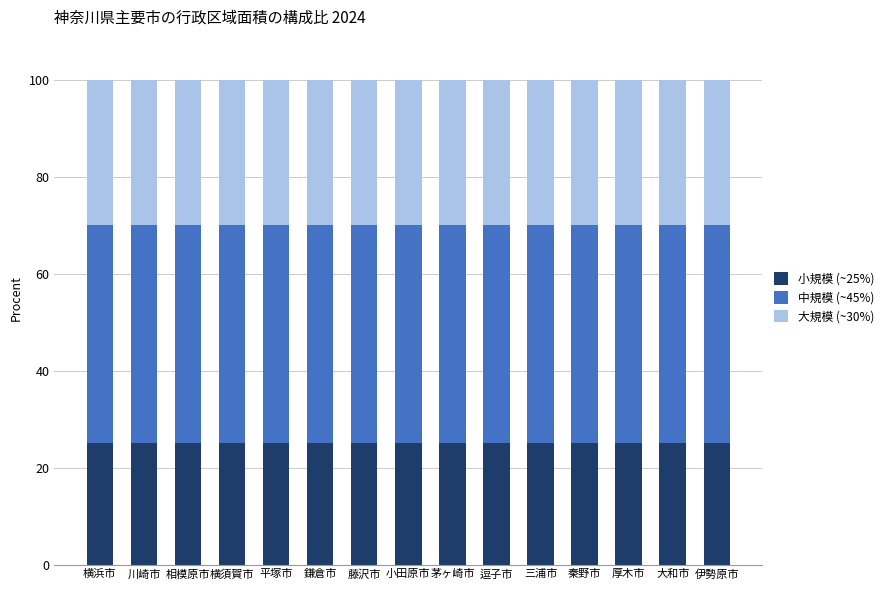

Does the chart contain any negative values?

No